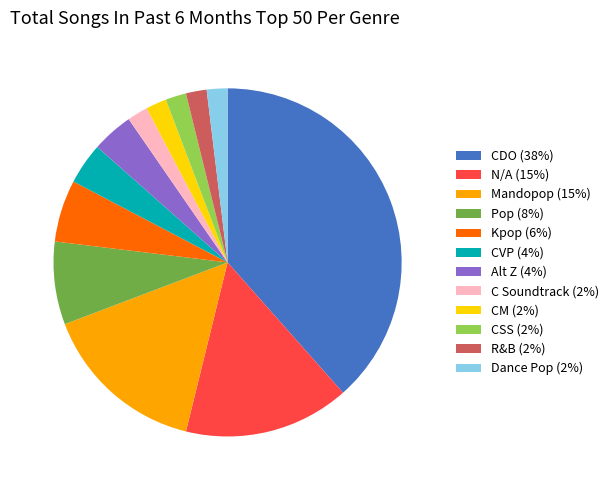

Is it true that R&B (2%) is 2% of the pie?

True